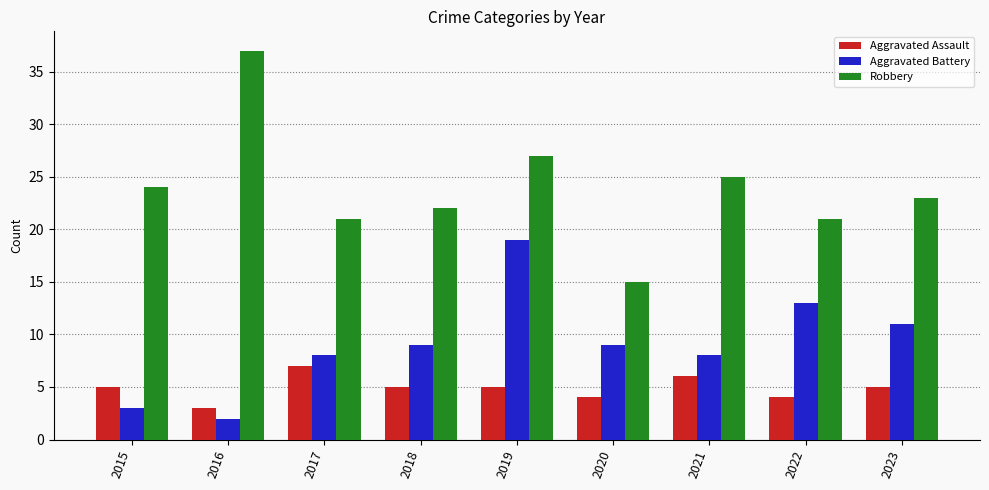

What is the approximate value of Robbery at 2017?

21